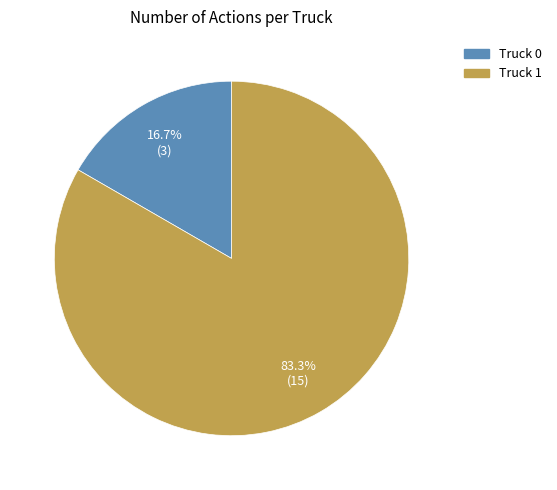

What percentage is NOT represented by Truck 0?

83.3%